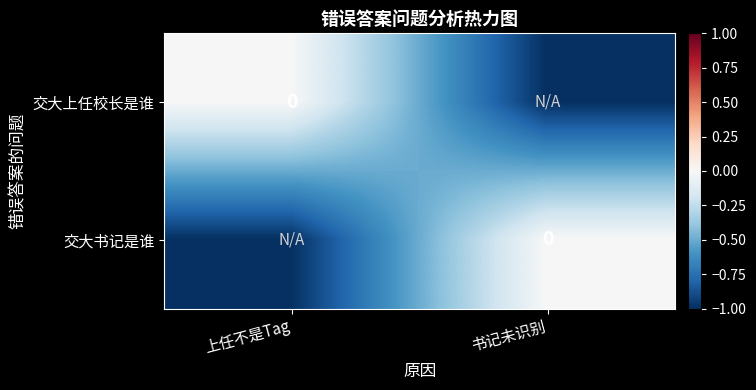

Rank the series by their maximum value, from highest to lowest.

交大上任校长是谁, 交大书记是谁